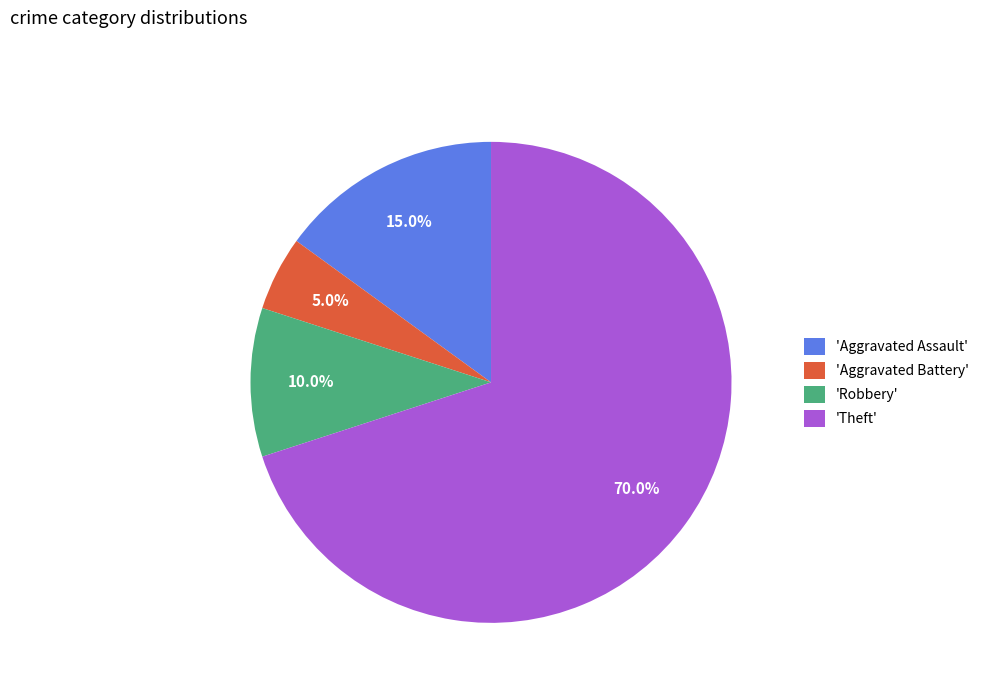

To the nearest percent, what is the average slice percentage?

25%